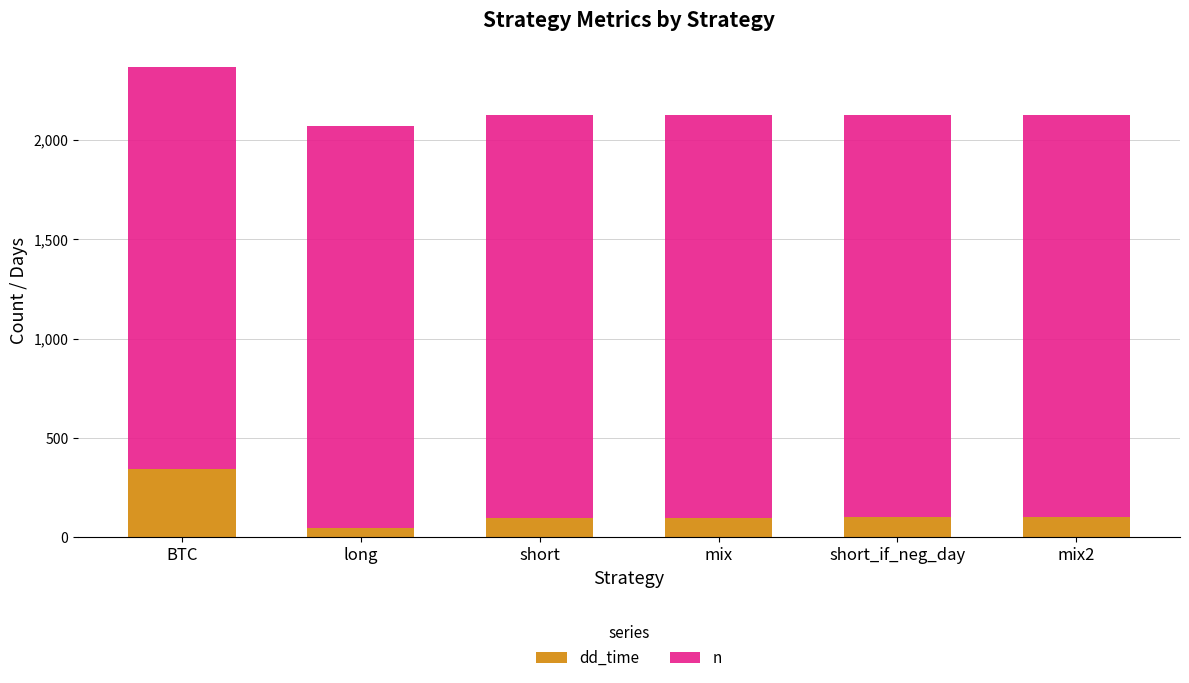

What is the highest value of the dd_time series?

342